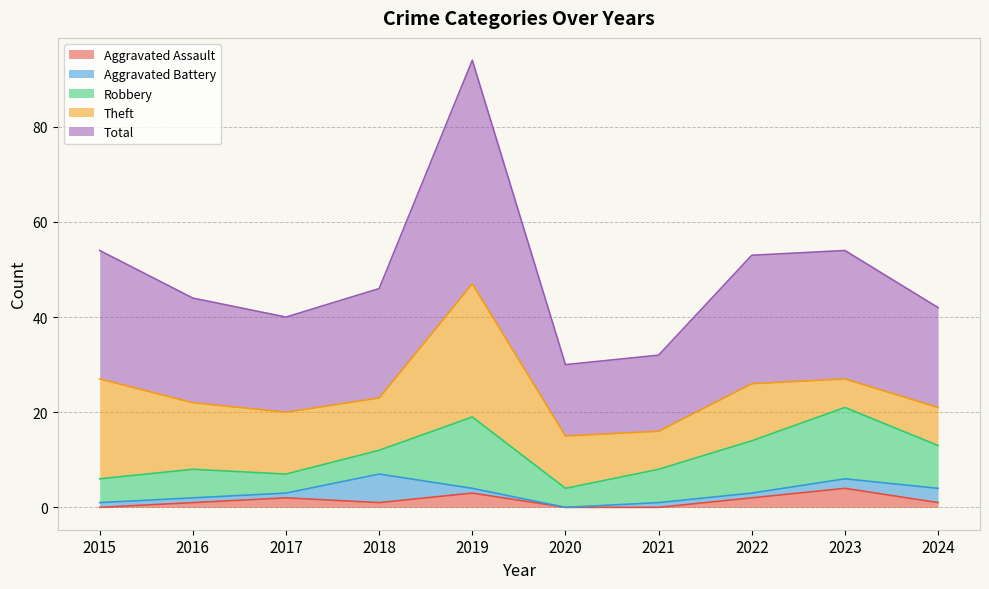

Count the Aggravated Assault values in the range 0 to 2.

8